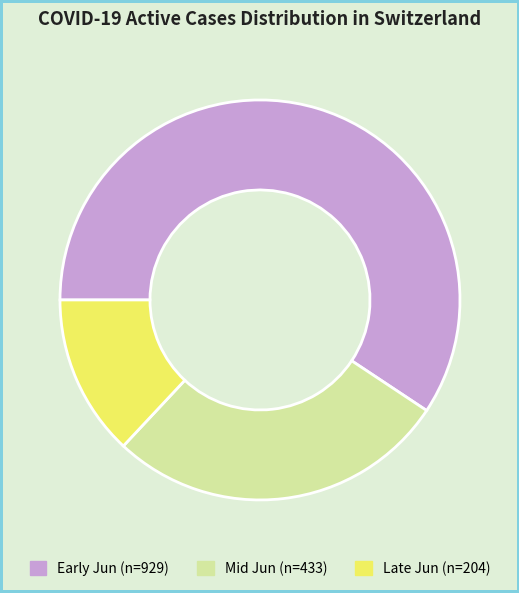

Is there any slice that represents more than half of the pie?

Yes